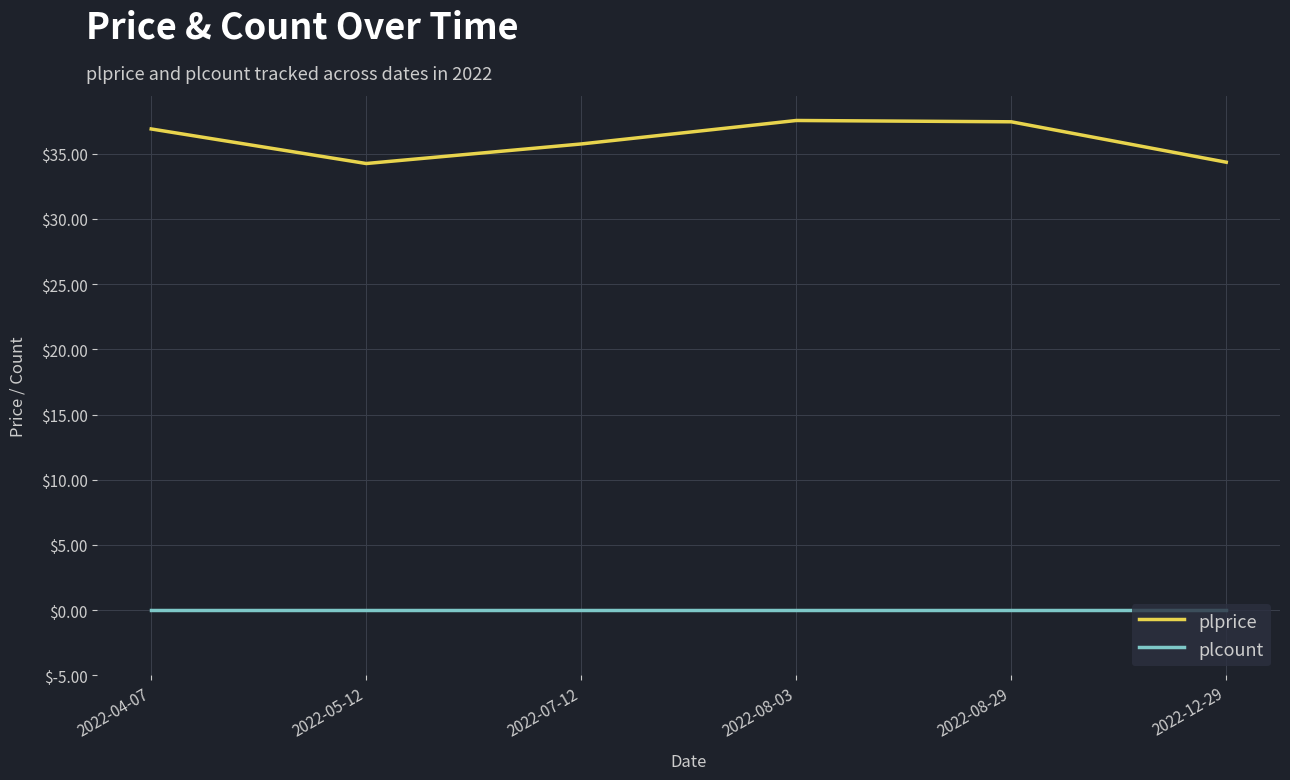

Is the value of plcount at 2022-07-12 greater than the value of plprice at 2022-04-07?

No